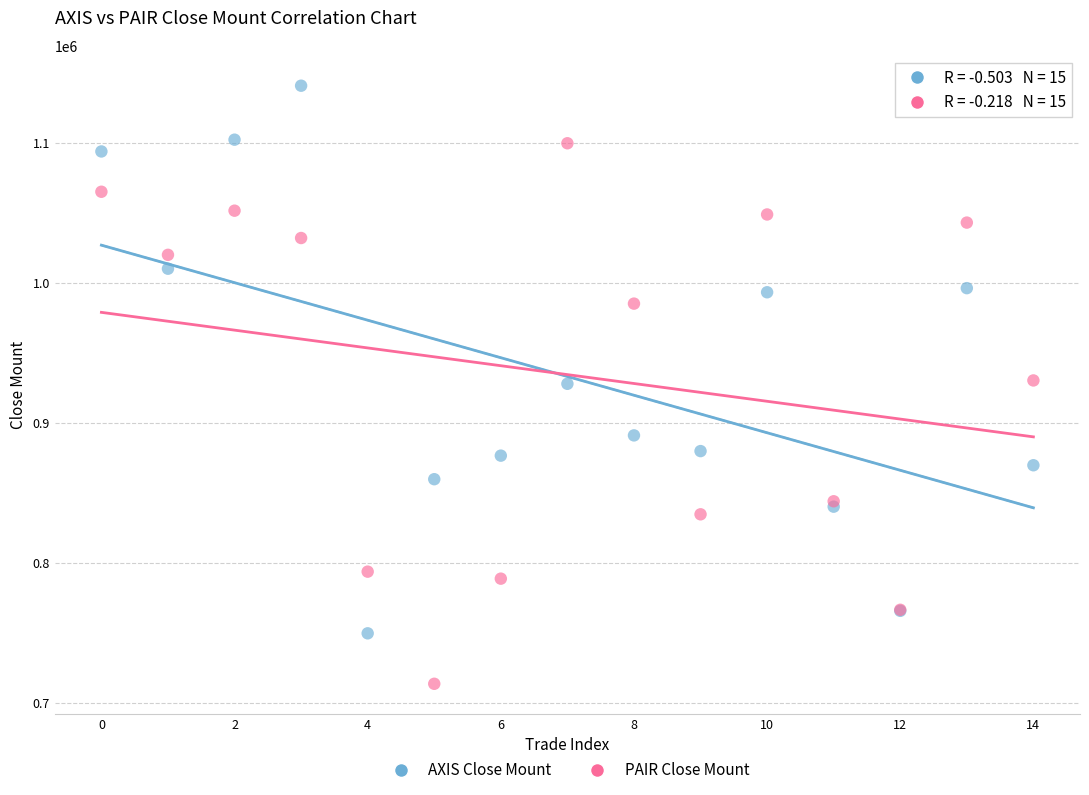

In the PAIR Close Mount series, what Y value is closest to 906800?

930400